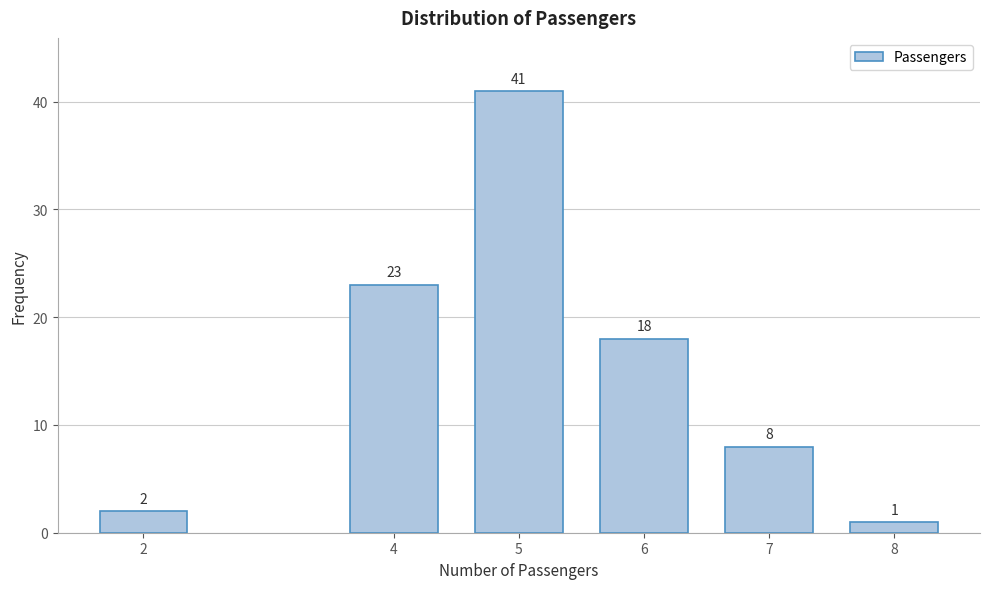

Reading left to right, transcribe all the data shown in this chart.

2	23	41	18	8	1